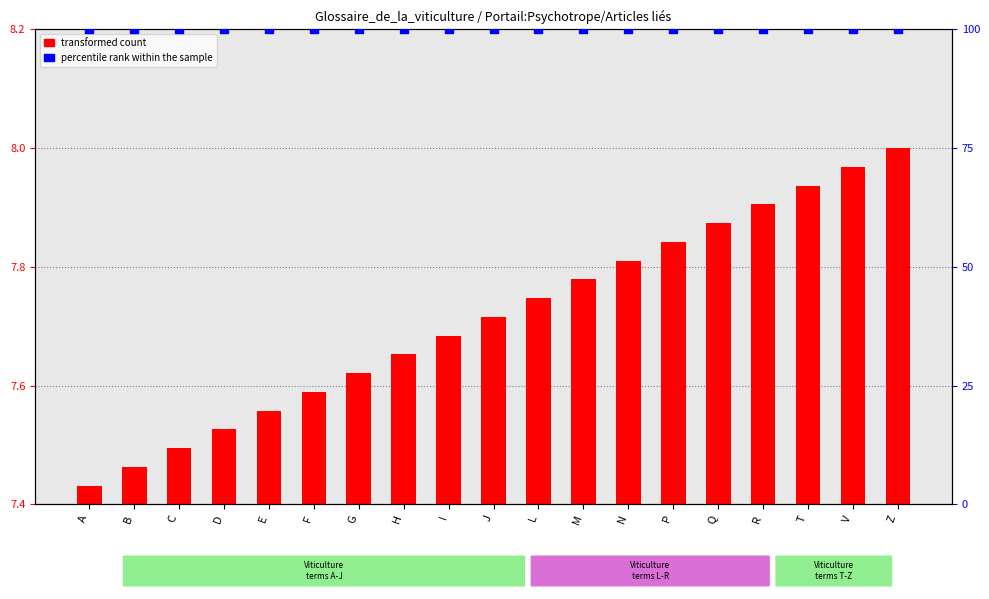

At which category is the sum across all series the highest?

Z